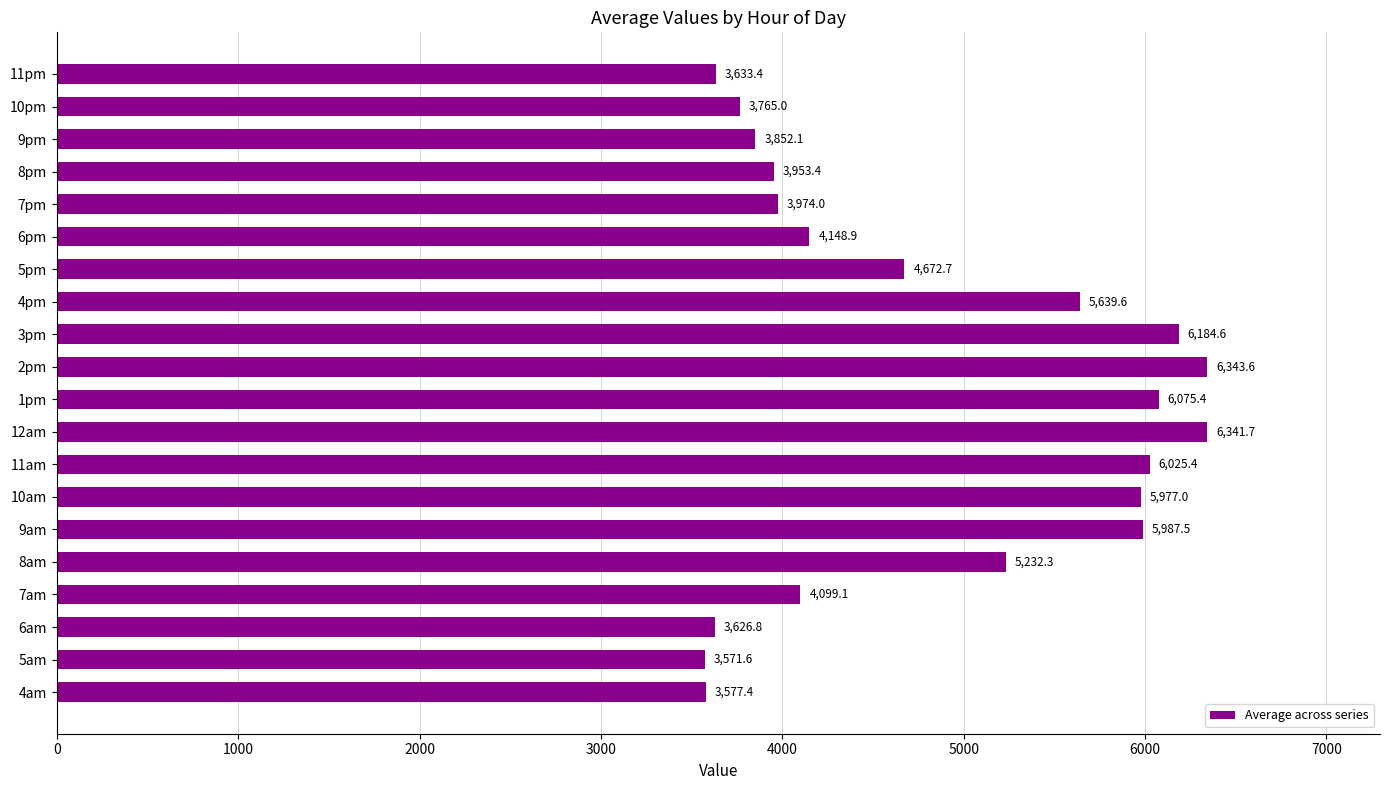

What is the smallest value displayed?

3571.6